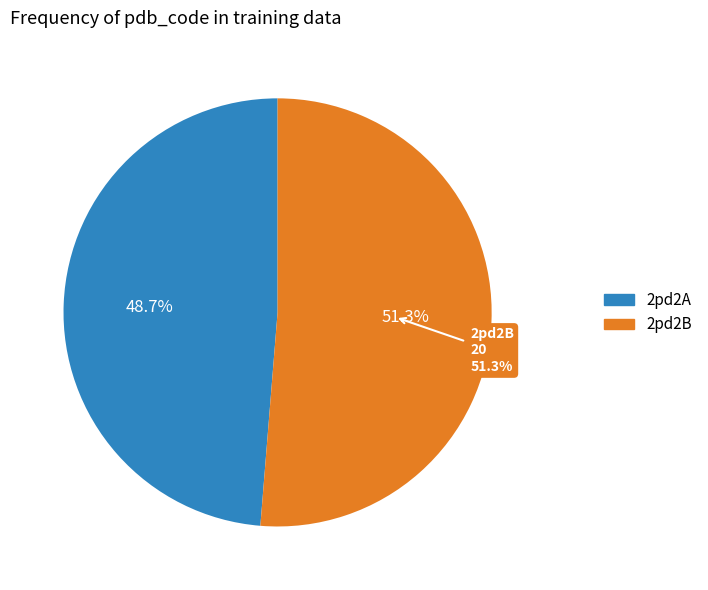

Rank the categories by value from lowest to highest.

2pd2A, 2pd2B